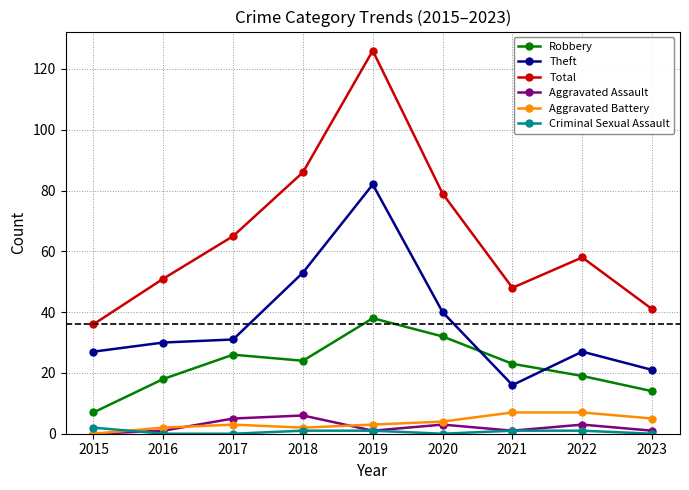

What is the total value across all series at 2015?

72